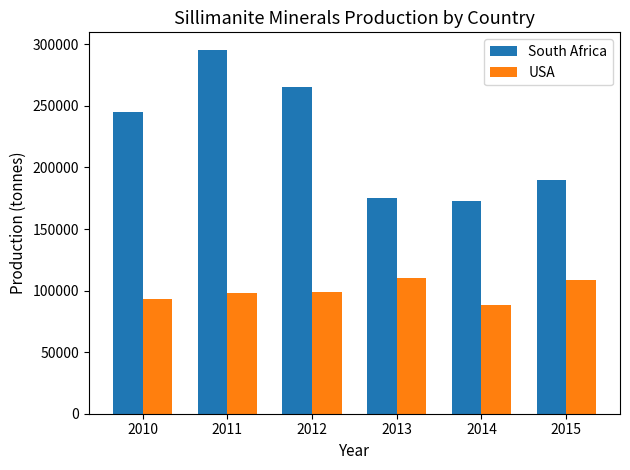

List the series in order of their peak value, highest first.

South Africa, USA